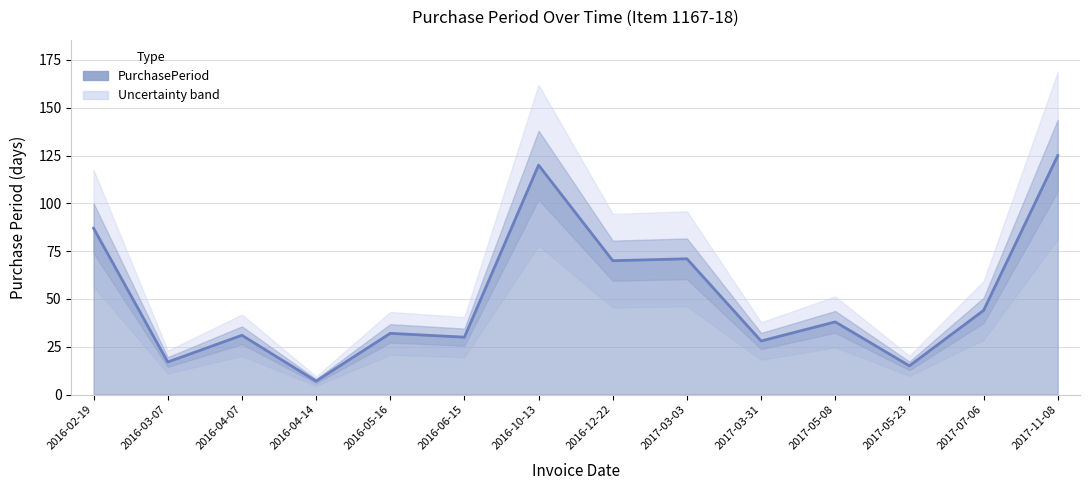

At which label is the value closest to 66?

2016-12-22